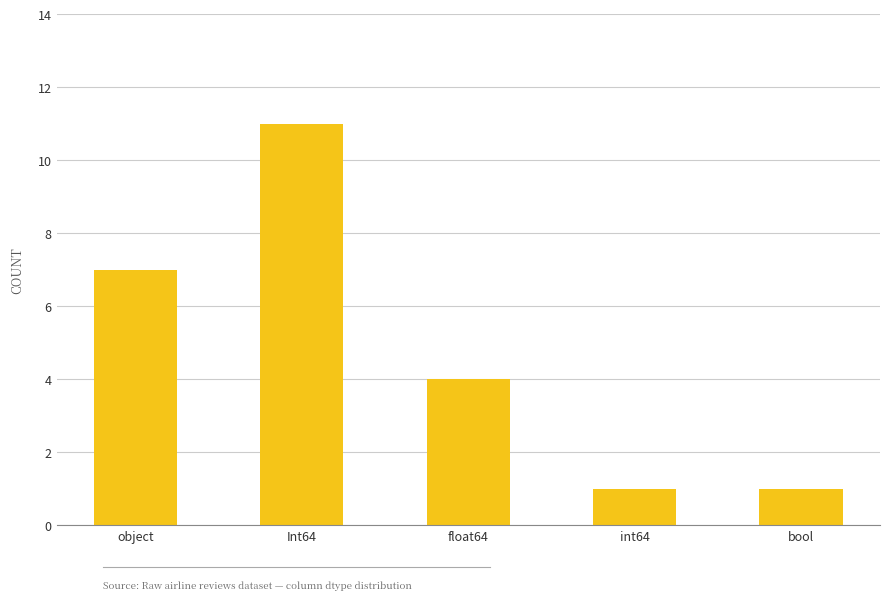

The value at object is 4. True or false?

False